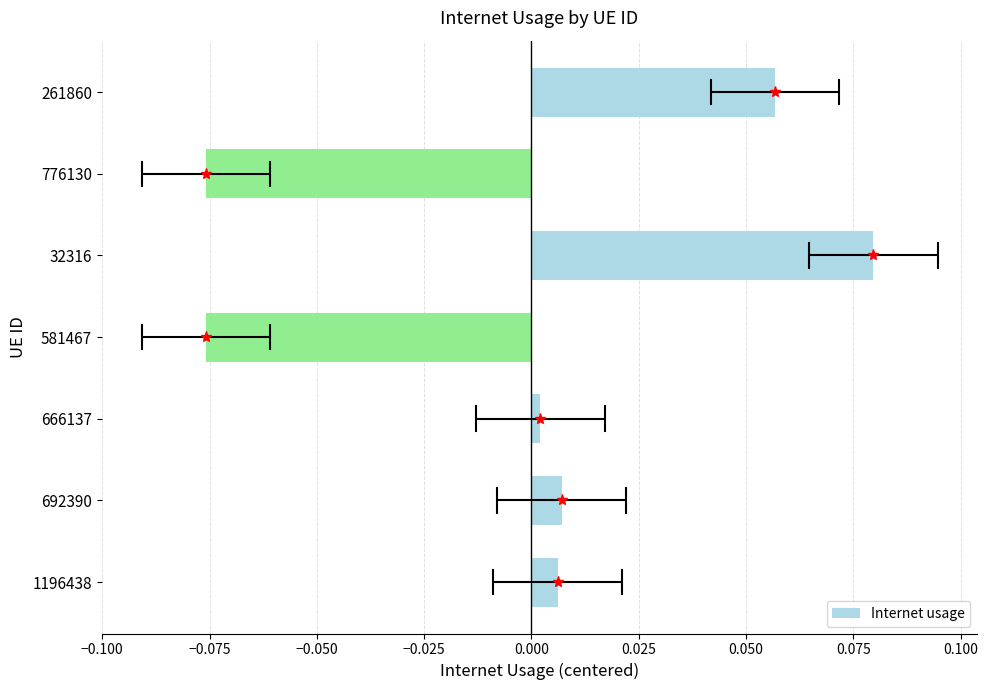

Which category has the highest value across all series?

32316